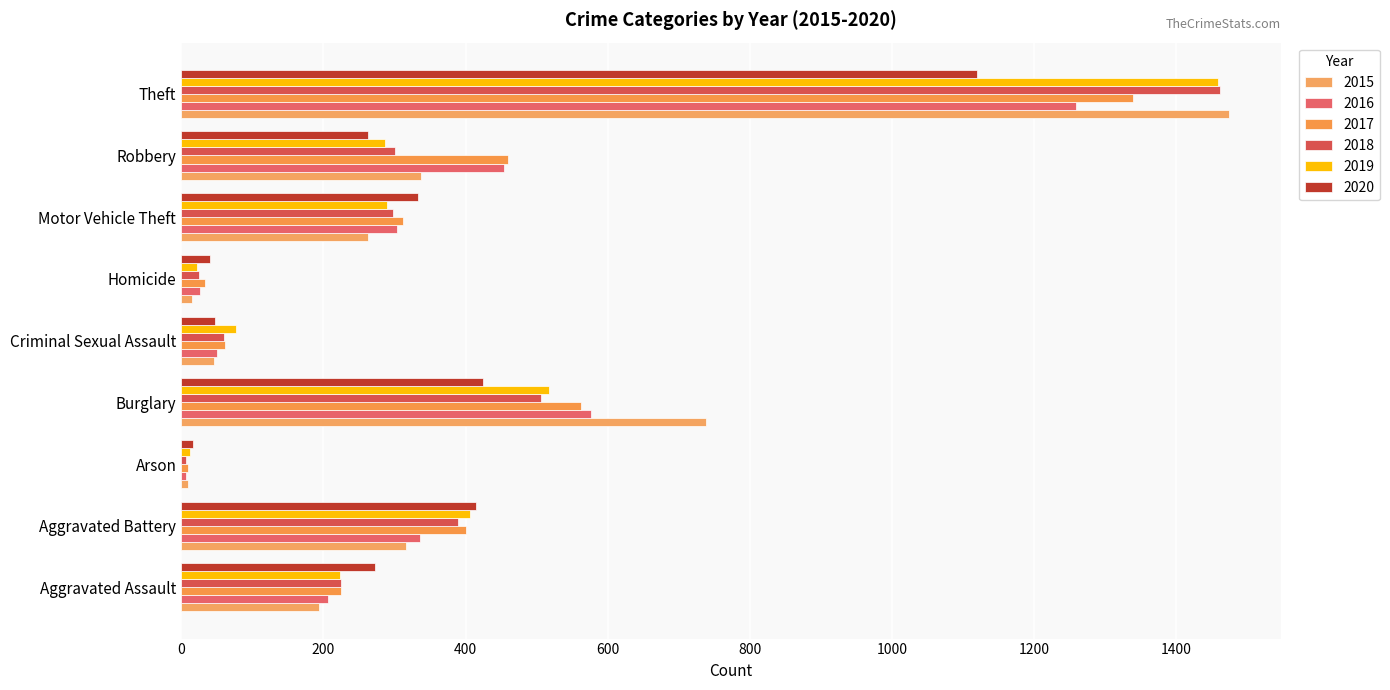

Which has a higher value, Burglary or Theft?

Theft